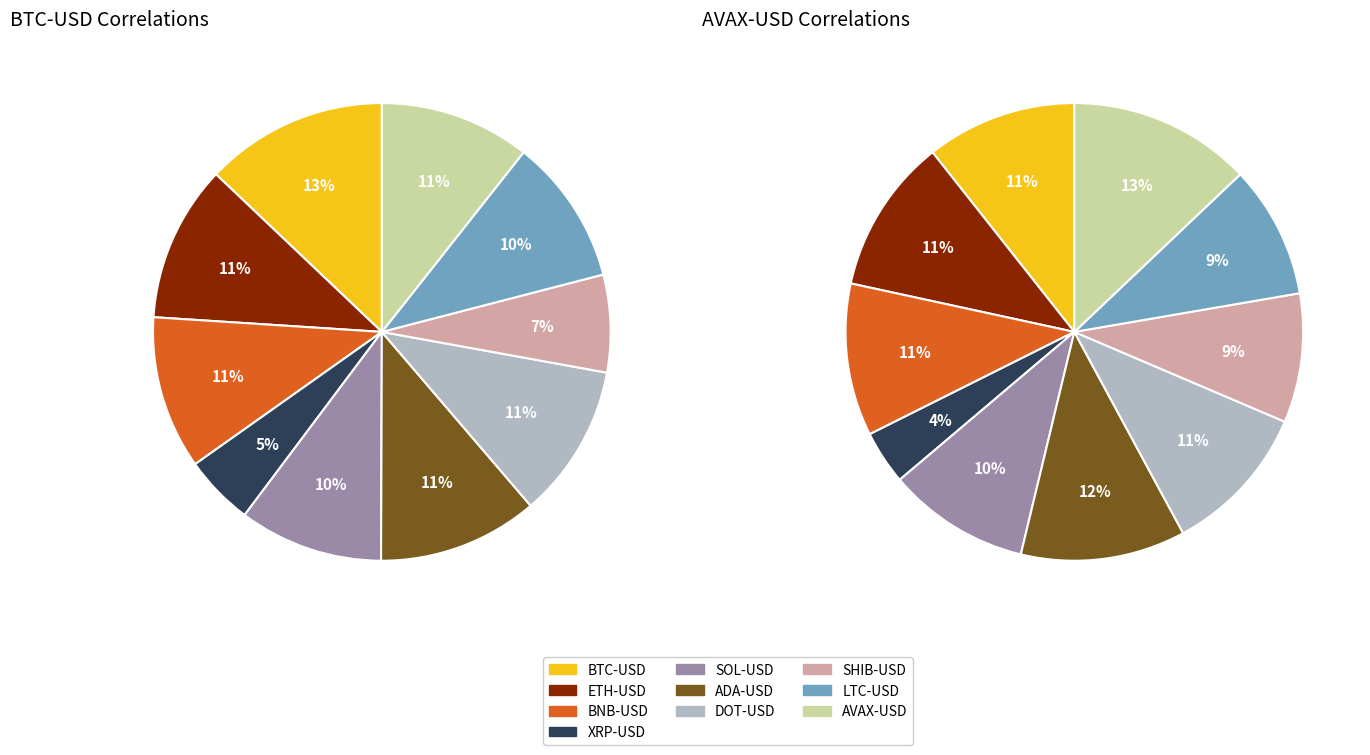

Rank the series at AVAX-USD from lowest to highest value.

BTC-USD, AVAX-USD